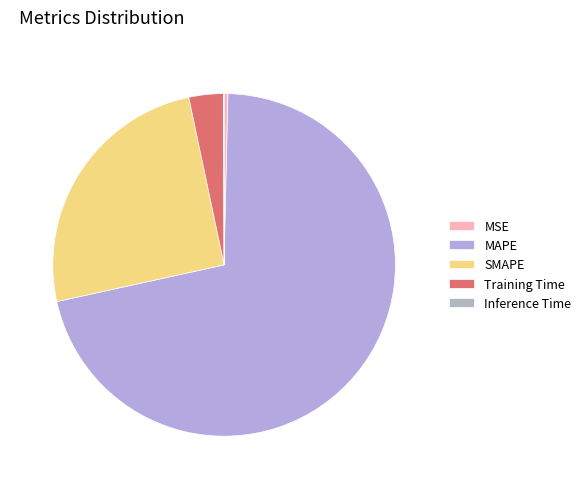

Between MSE and Inference Time, which is larger?

MSE